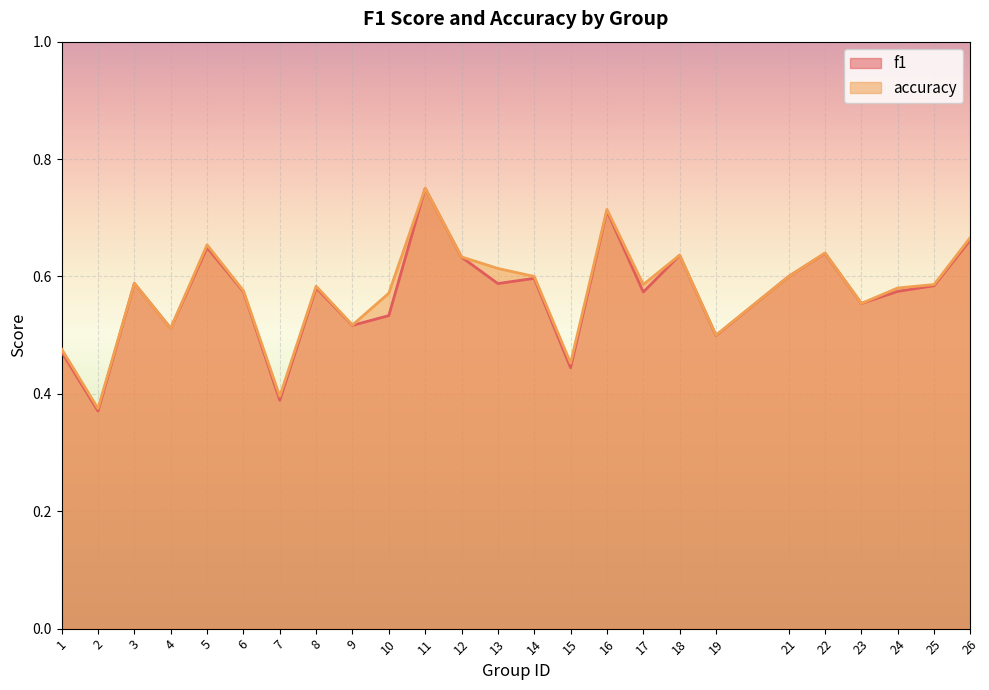

The value of f1 at 26 is 0.7. True or false?

True